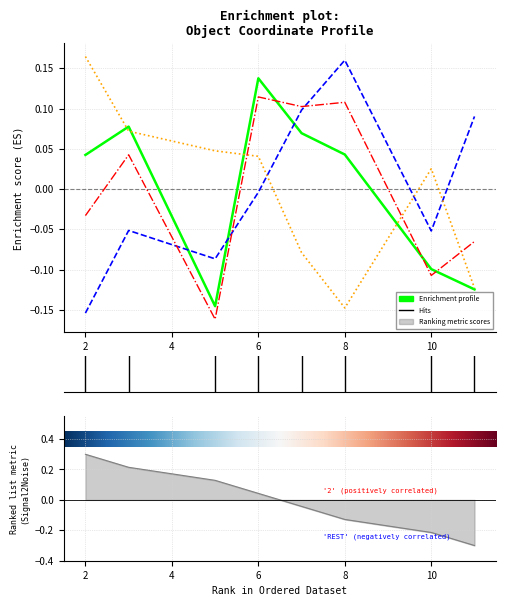

At which category is the sum across all series the highest?

6